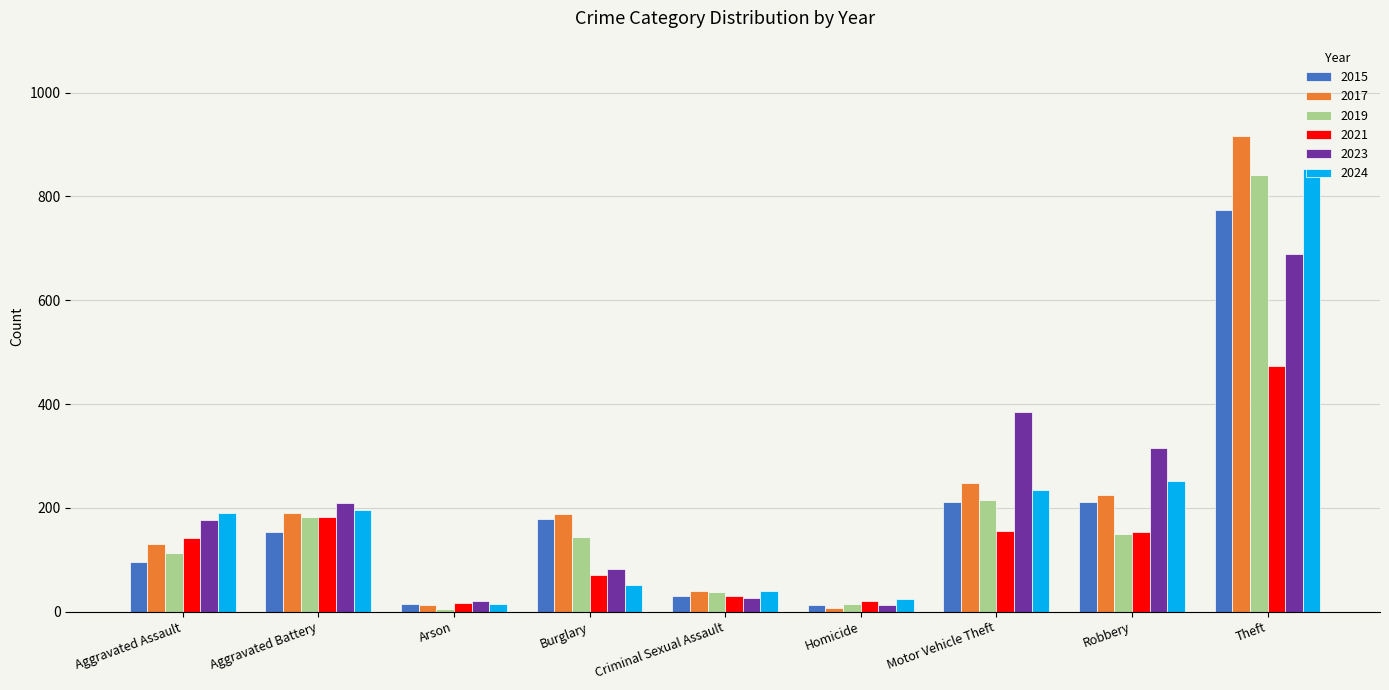

What is the smallest value displayed?

6